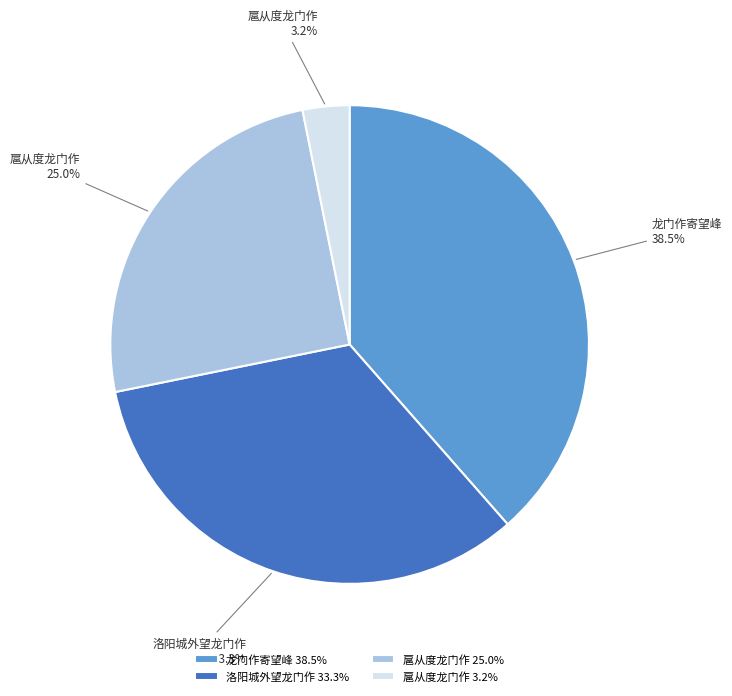

Which has a higher value, 洛阳城外望龙门作 33.3% or 扈从度龙门作 3.2%?

洛阳城外望龙门作 33.3%